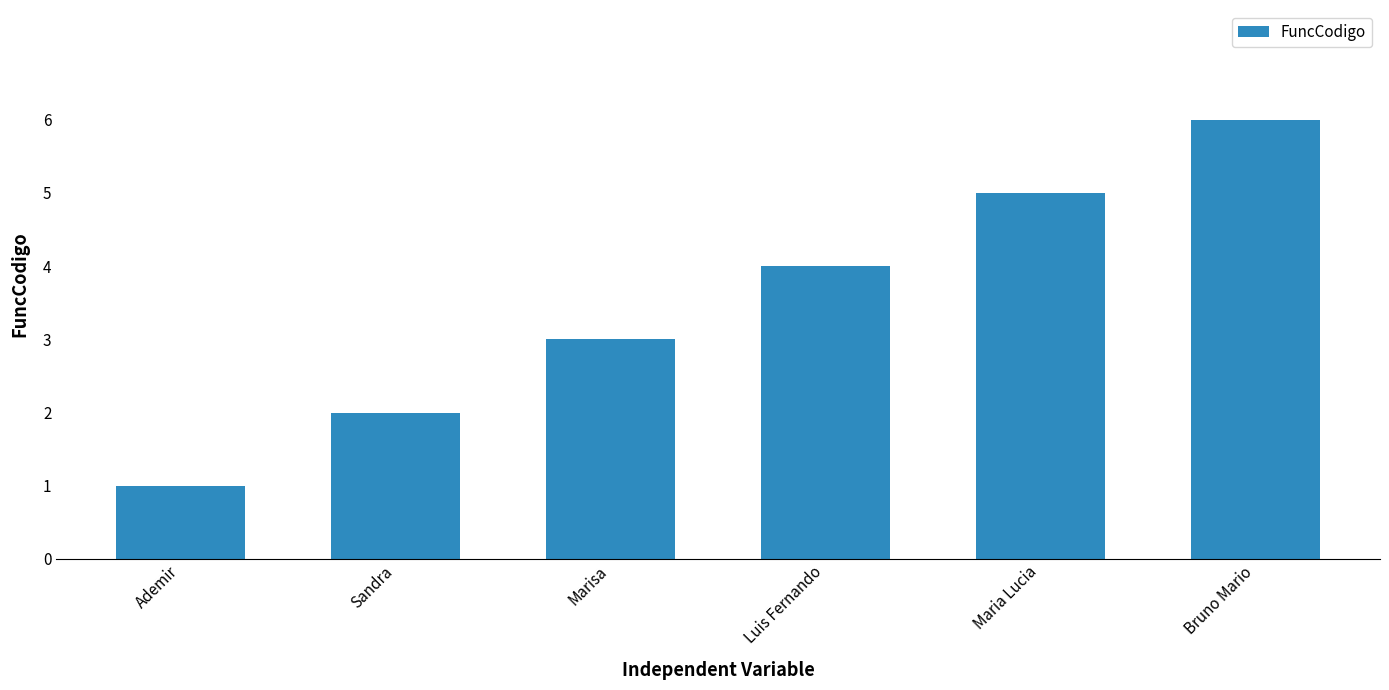

What is the greatest value displayed?

6